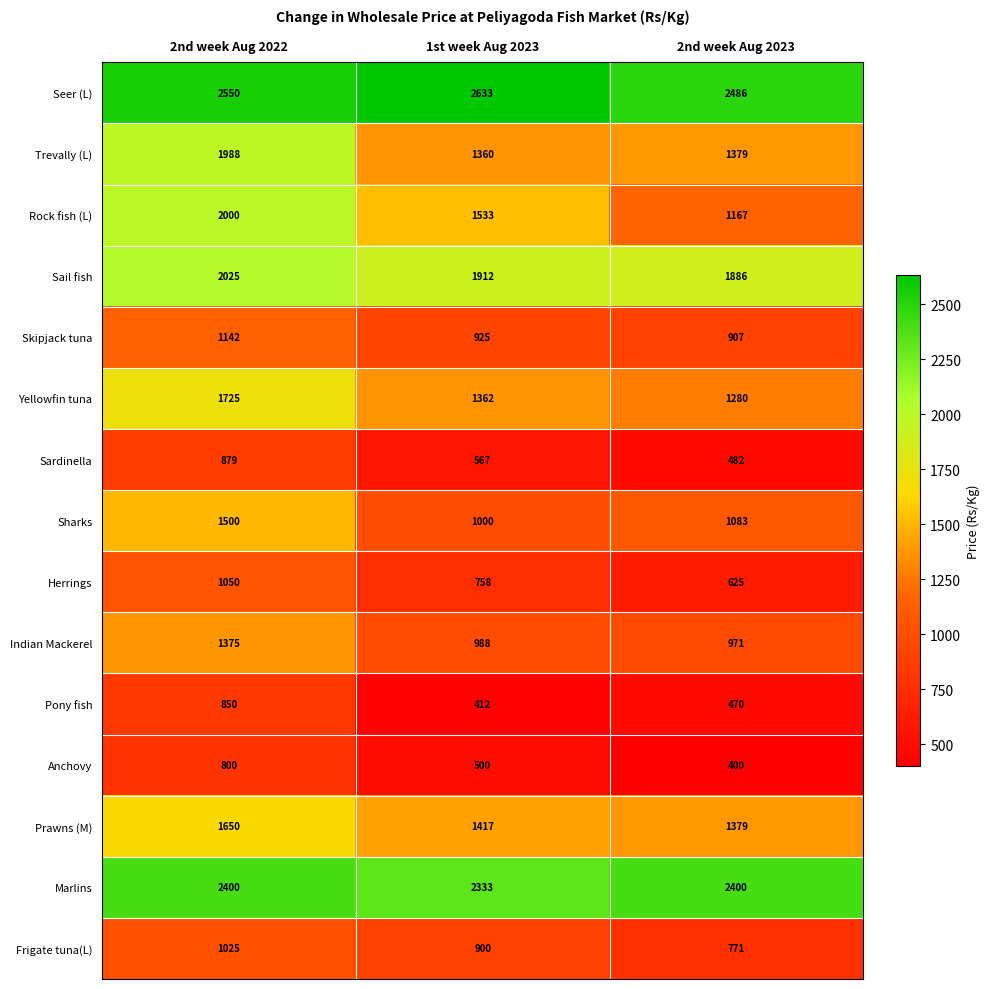

Which series has the largest range (max minus min)?

Rock fish (L)